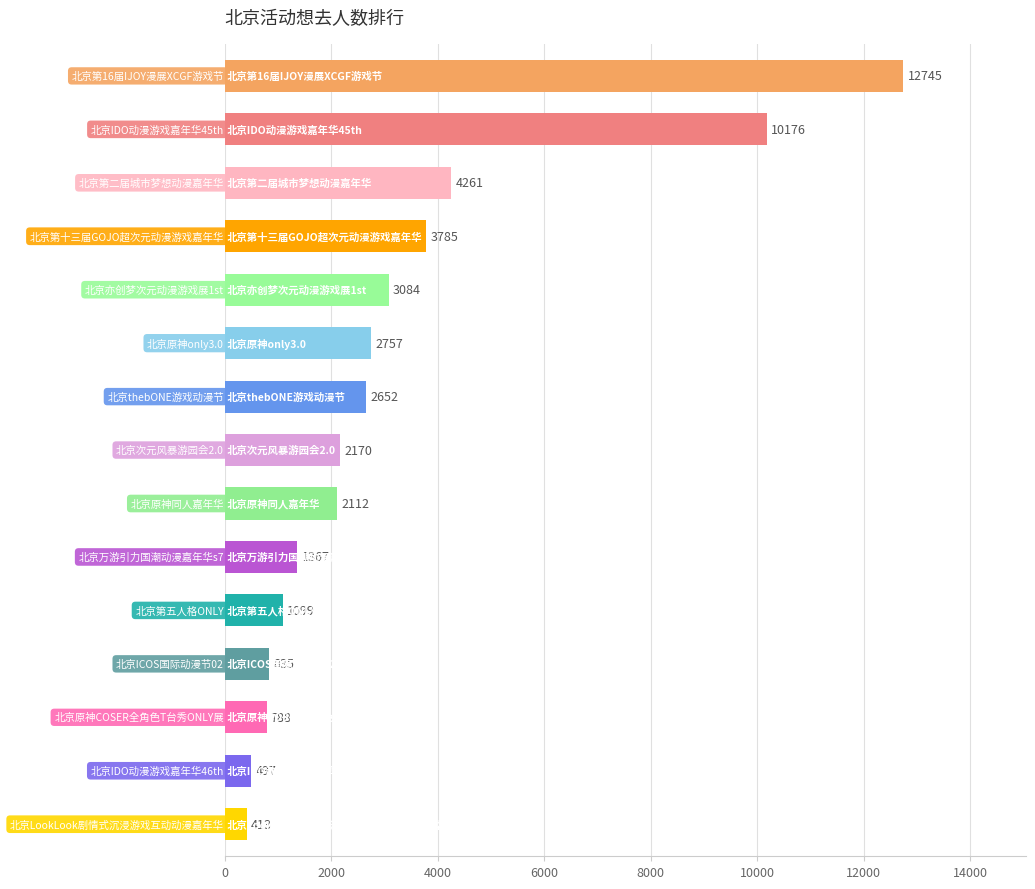

How many distinct data groups are displayed?

1